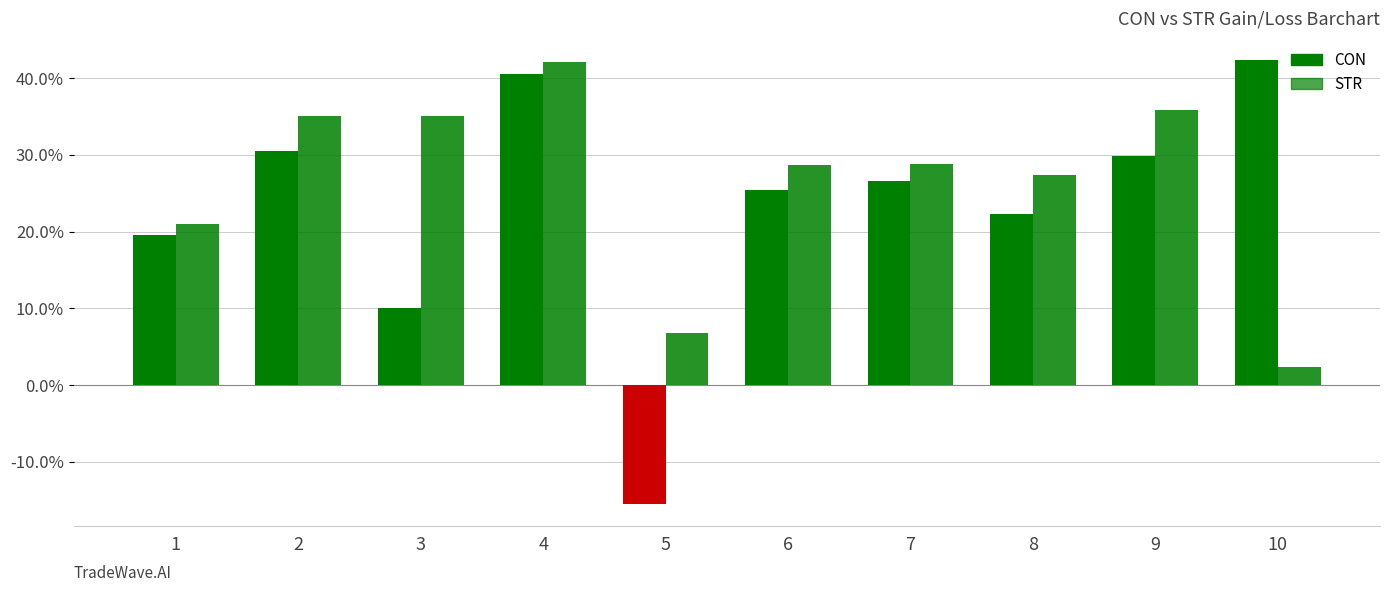

How many negative values does the CON series have?

1